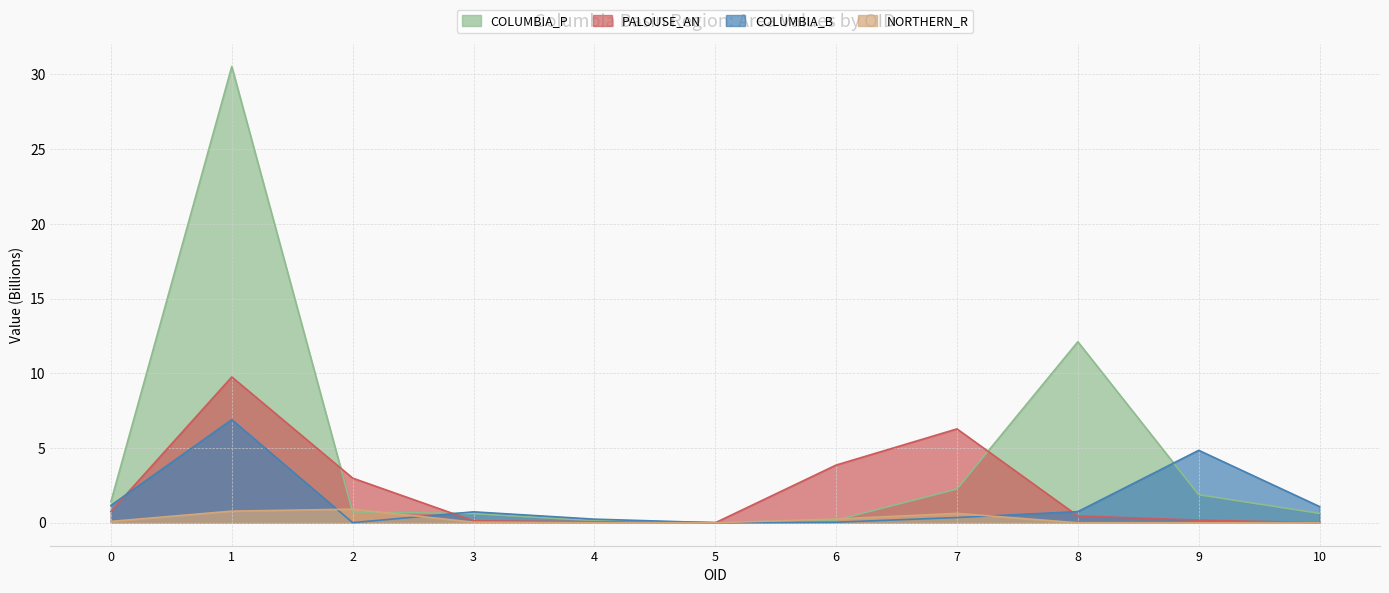

What is the average value of the COLUMBIA_P series?

4.6